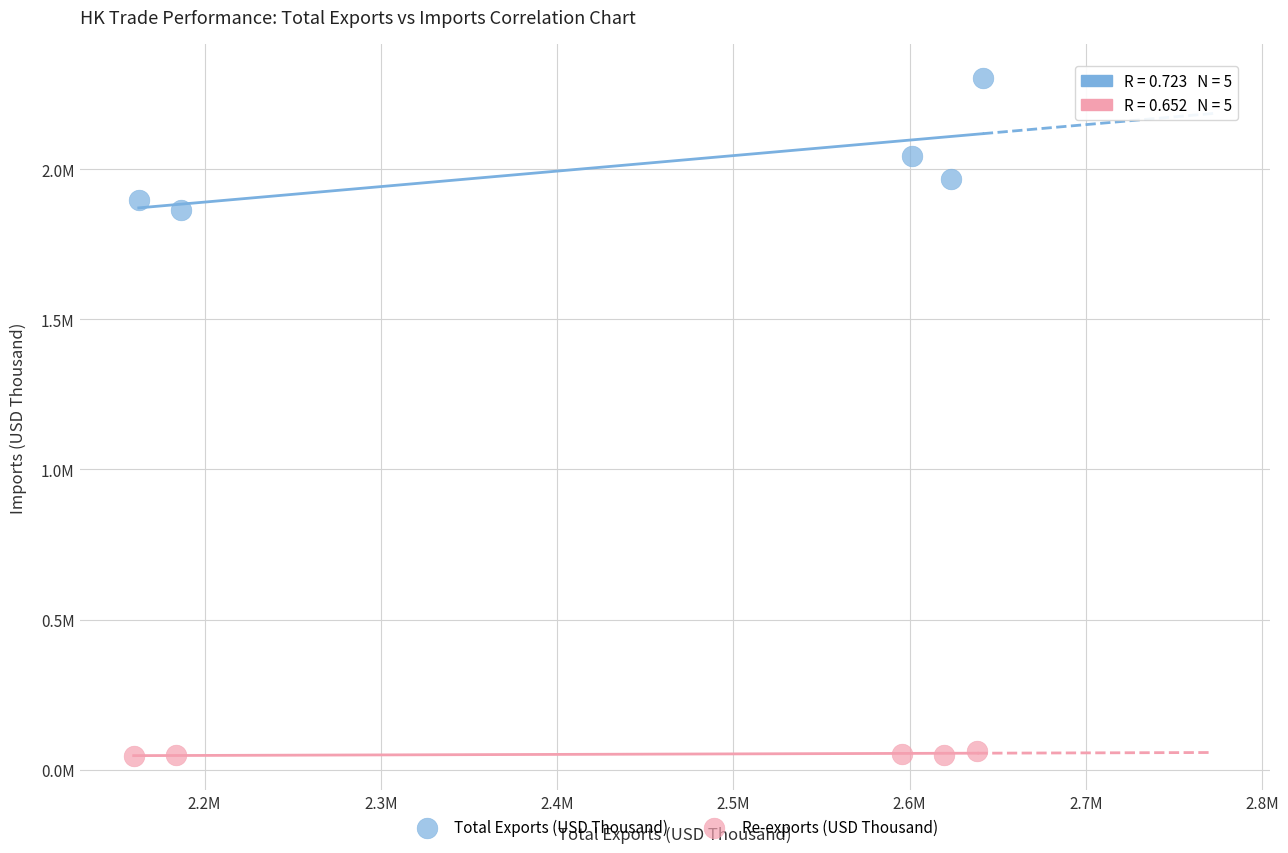

Which series contains the highest Y value?

Total Exports (USD Thousand)